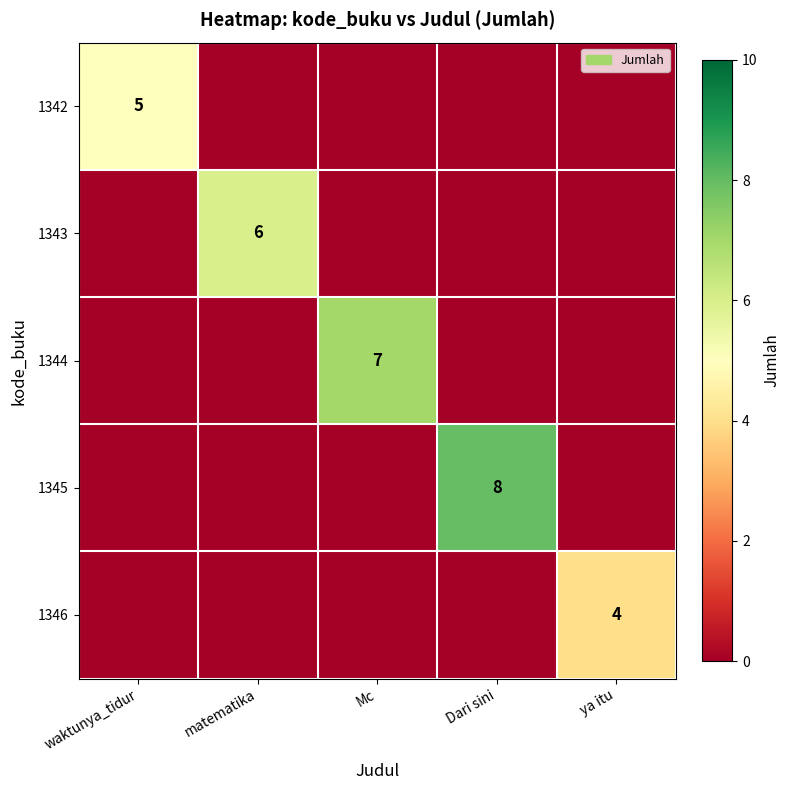

The value of 1343 at matematika is 4. True or false?

False